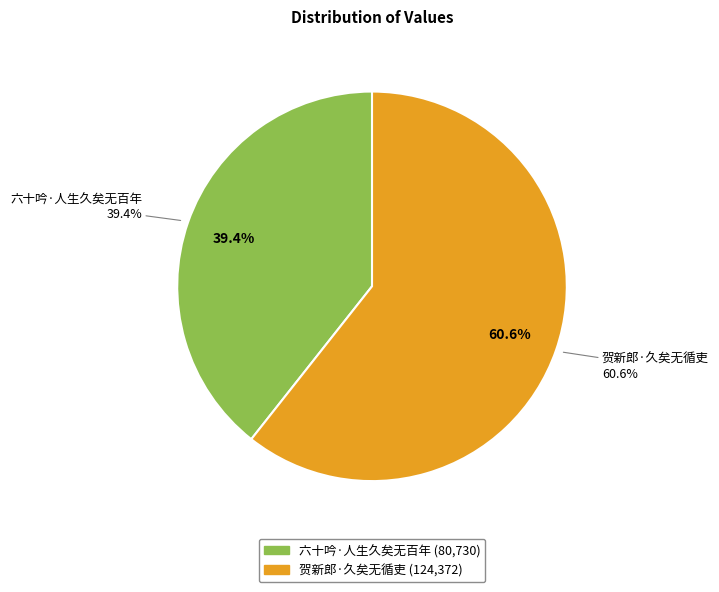

To the nearest percent, what portion does 贺新郎·久矣无循吏 represent?

61%